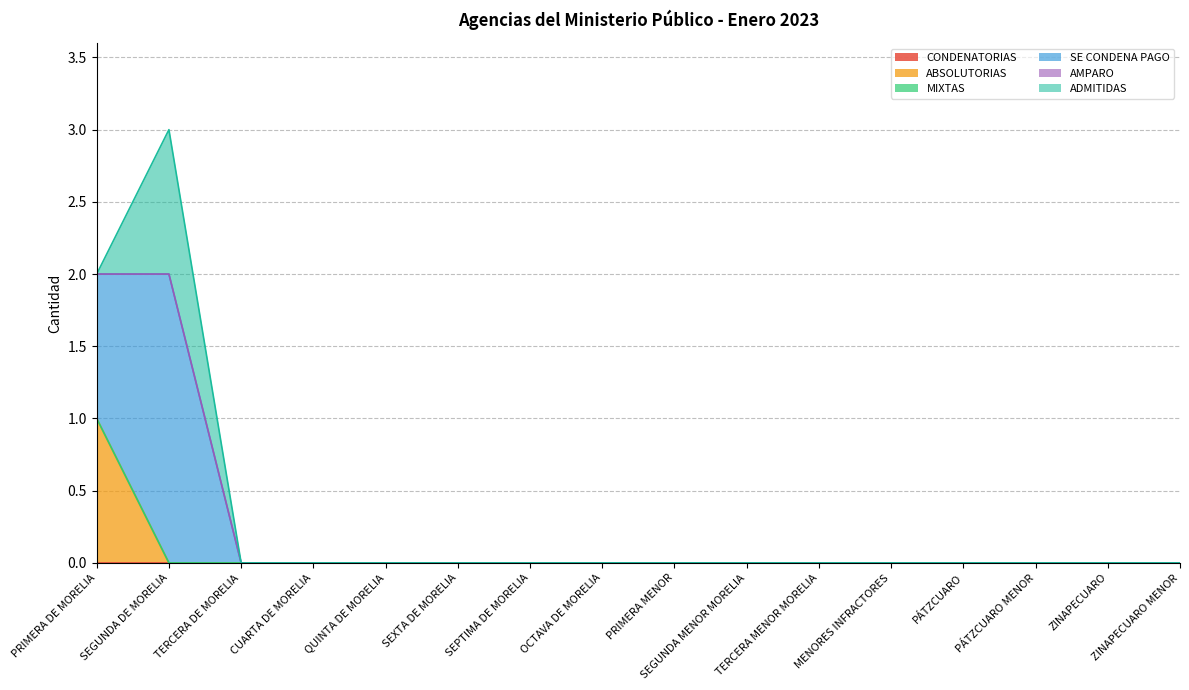

What position from the right is TERCERA MENOR MORELIA?

6